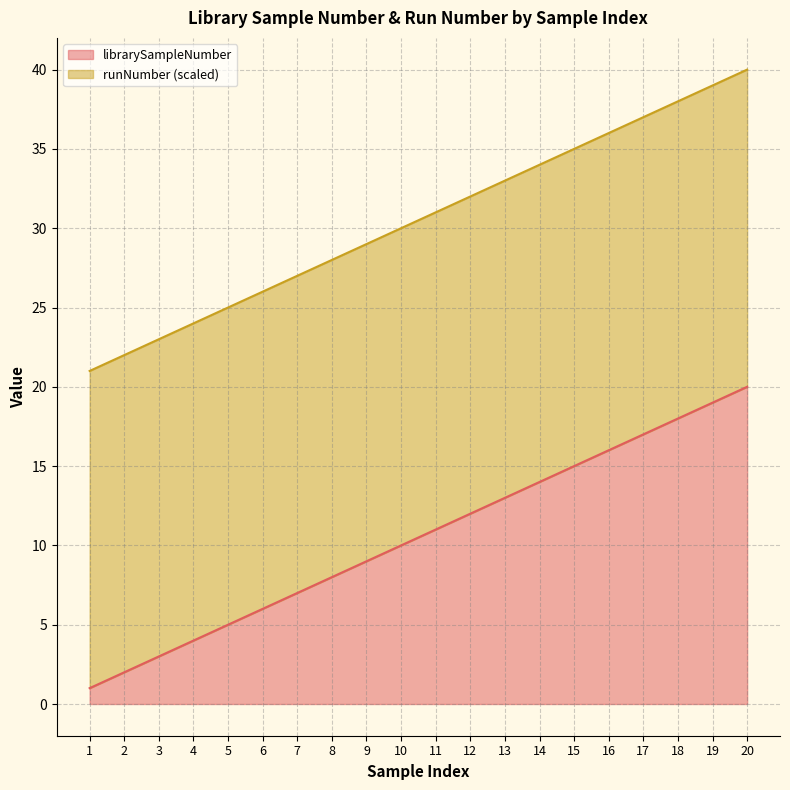

List the labels in order of librarySampleNumber value, largest first.

20, 19, 18, 17, 16, 15, 14, 13, 12, 11, 10, 9, 8, 7, 6, 5, 4, 3, 2, 1